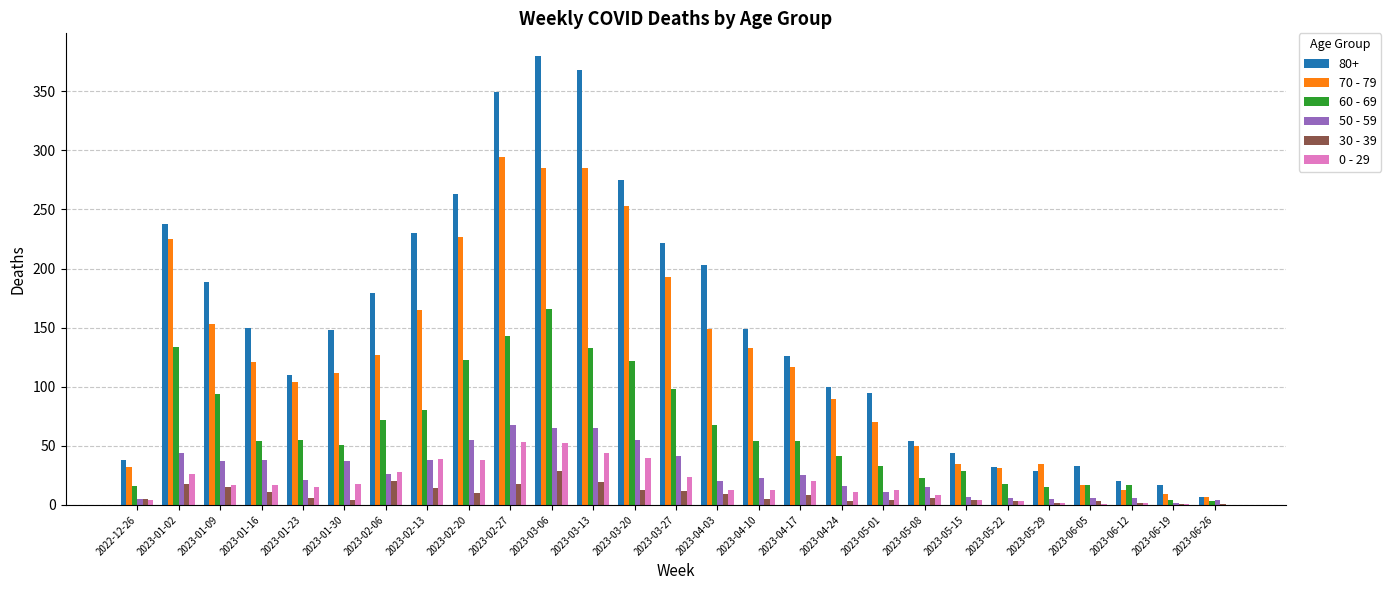

Does the chart contain stacked bars?

No